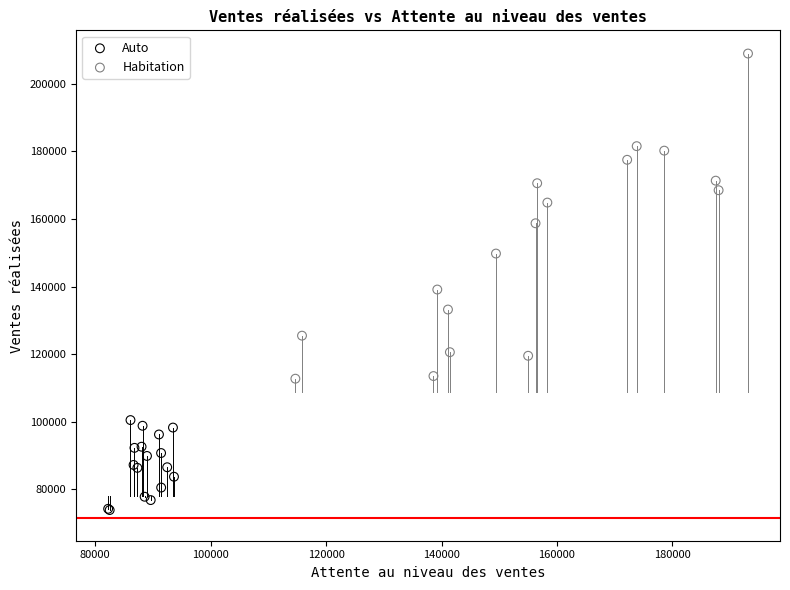

Which series has the largest Y range (max minus min)?

Habitation